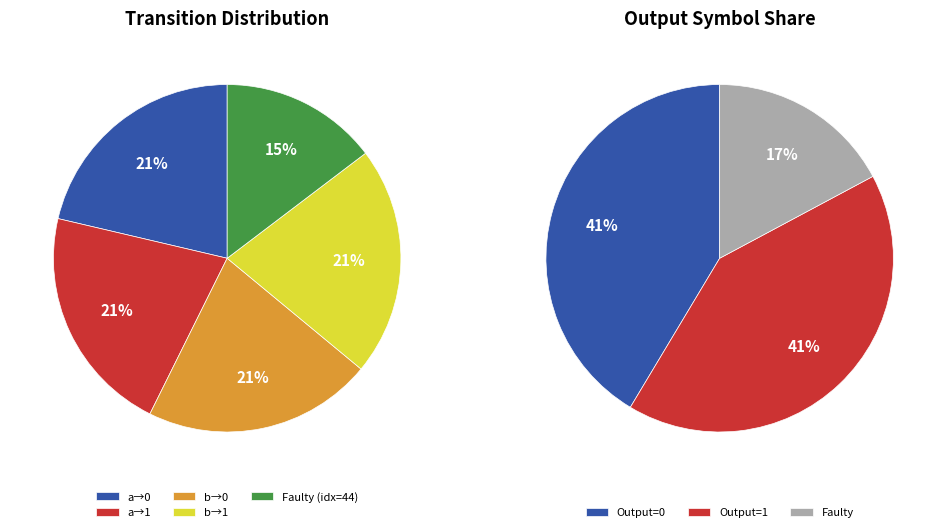

How many slices are in this pie chart?

5